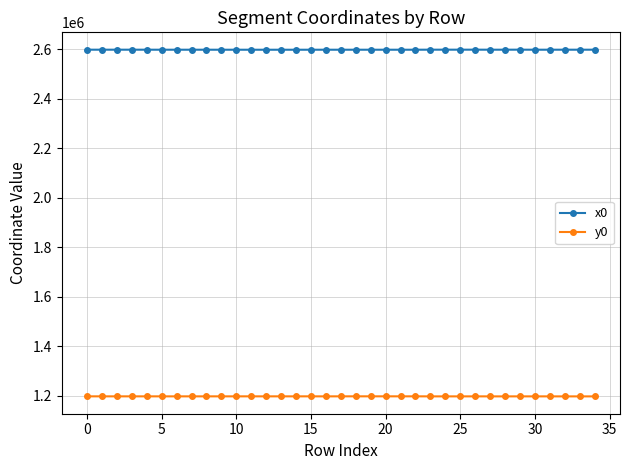

What is the sum of all y0 values?

41900605.2